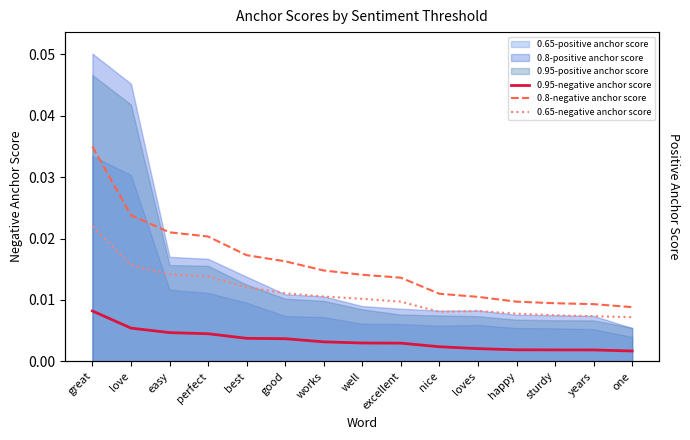

Is the value of 0.8-negative anchor score at loves greater than the value of 0.65-negative anchor score at great?

No